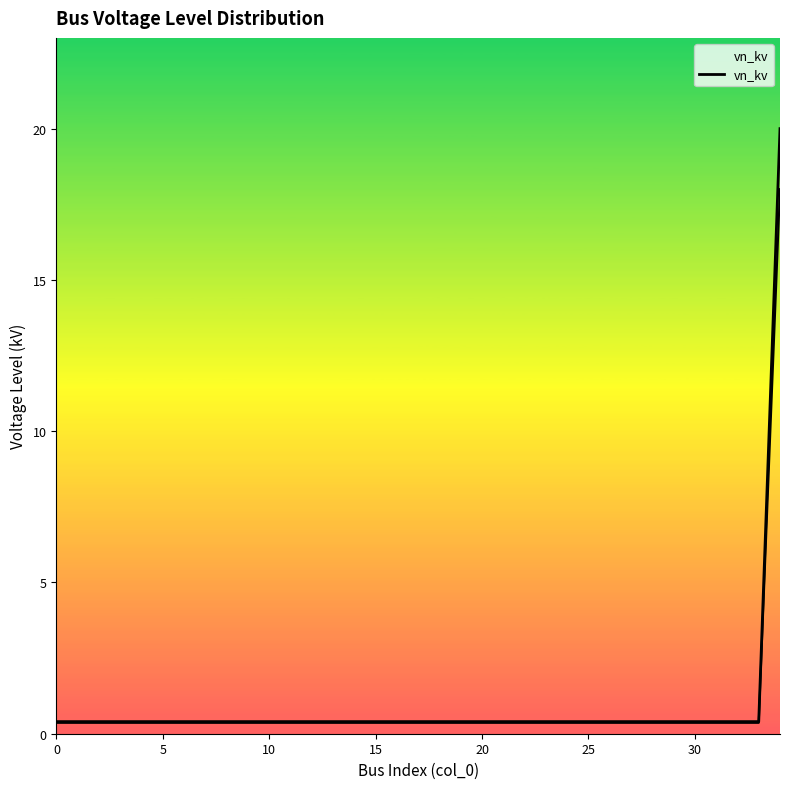

What is the greatest value displayed?

20.0